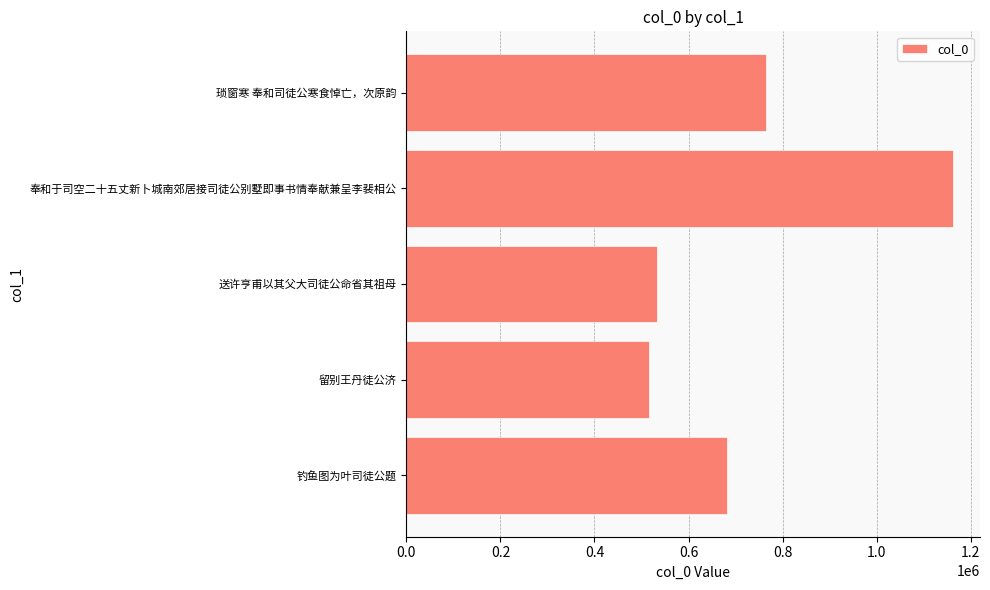

Which category has the highest value across all series?

奉和于司空二十五丈新卜城南郊居接司徒公别墅即事书情奉献兼呈李裴相公